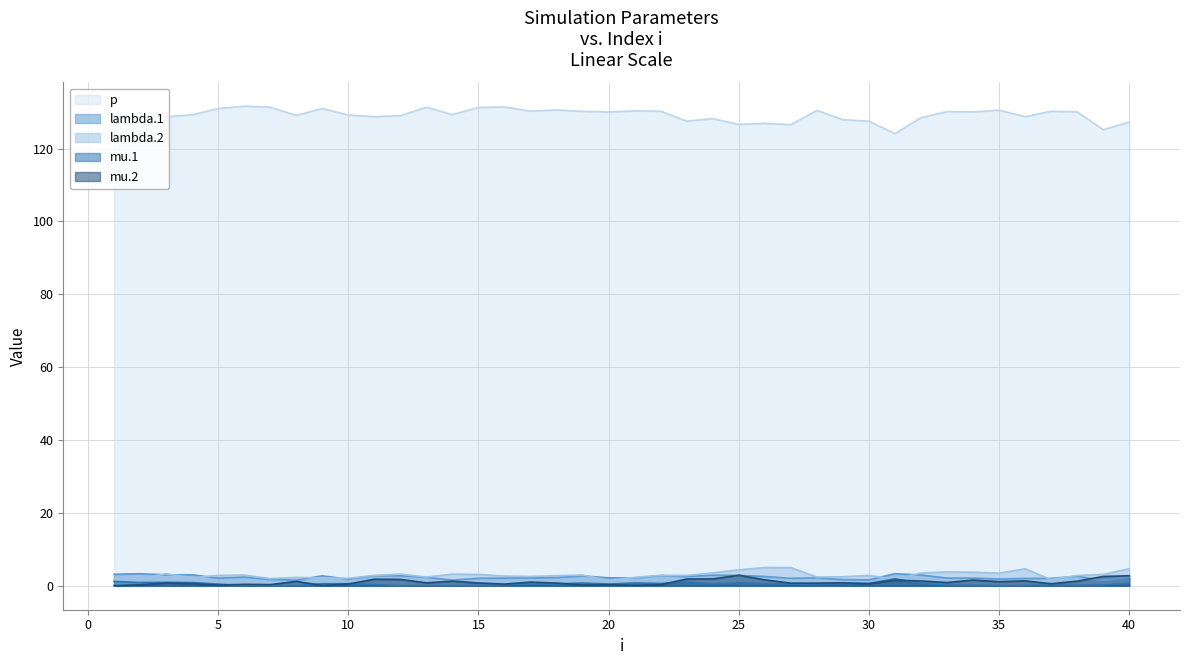

At which label does mu.1 reach its minimum?

8